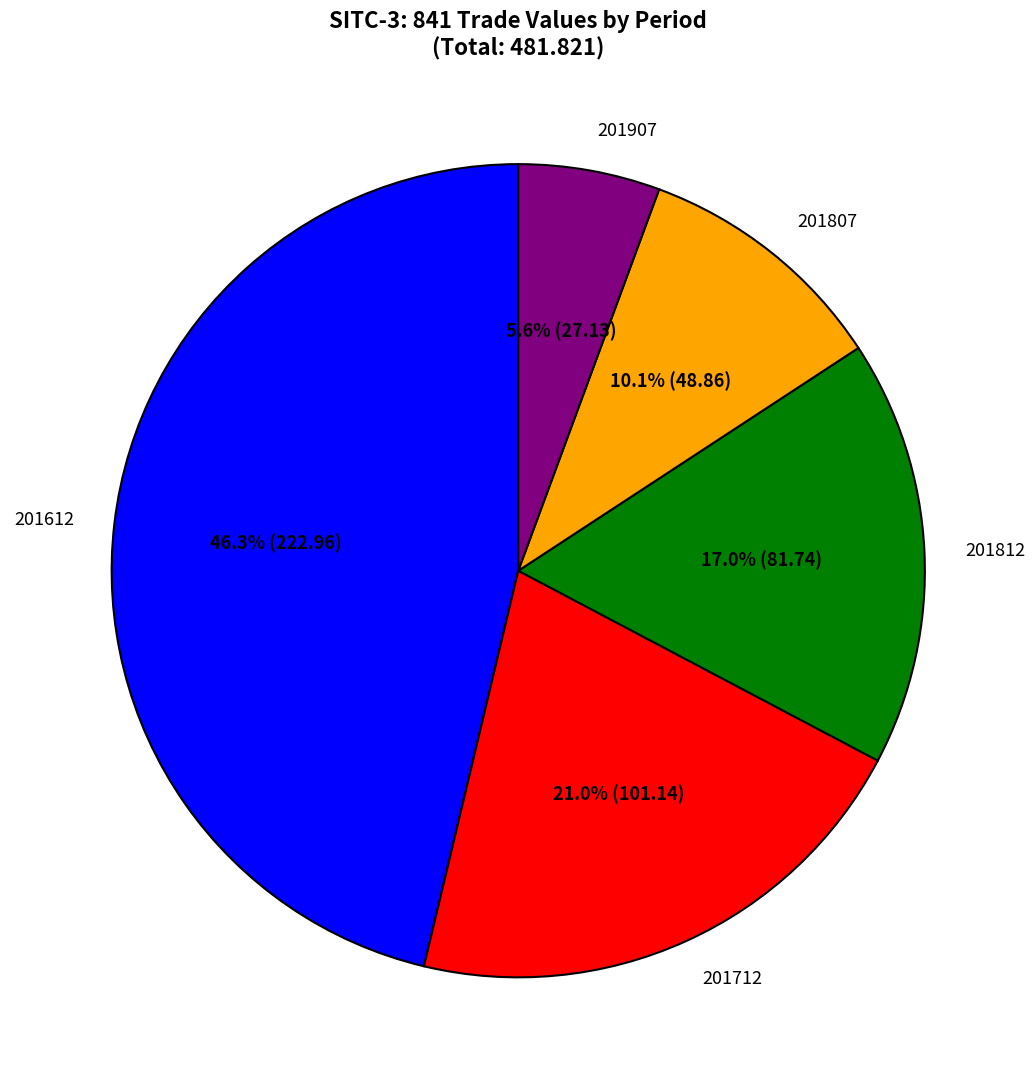

What is the smallest slice in the pie chart?

201907